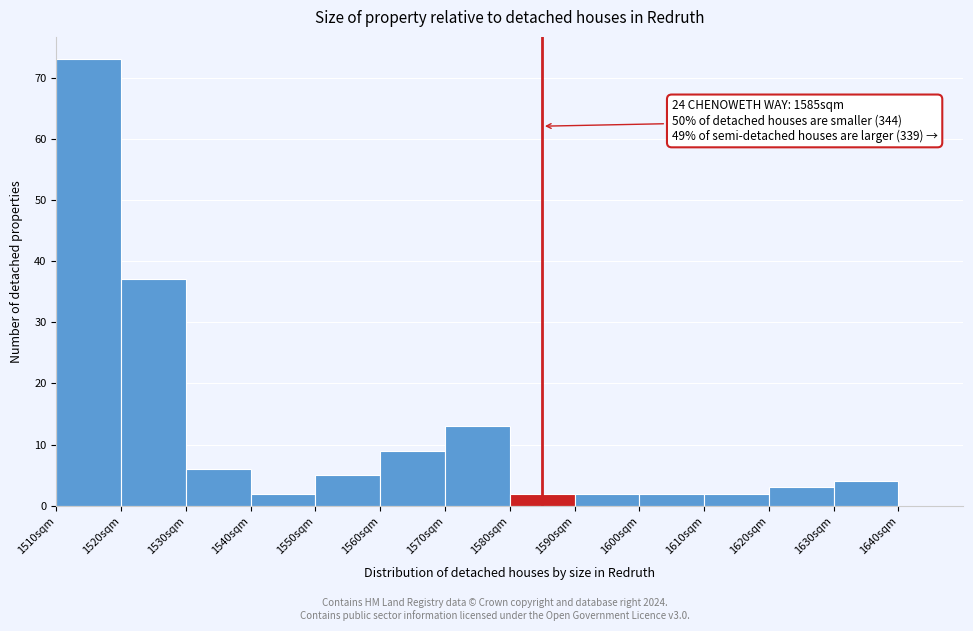

Over which range of the x-axis is the bar tallest?

1510 to 1520